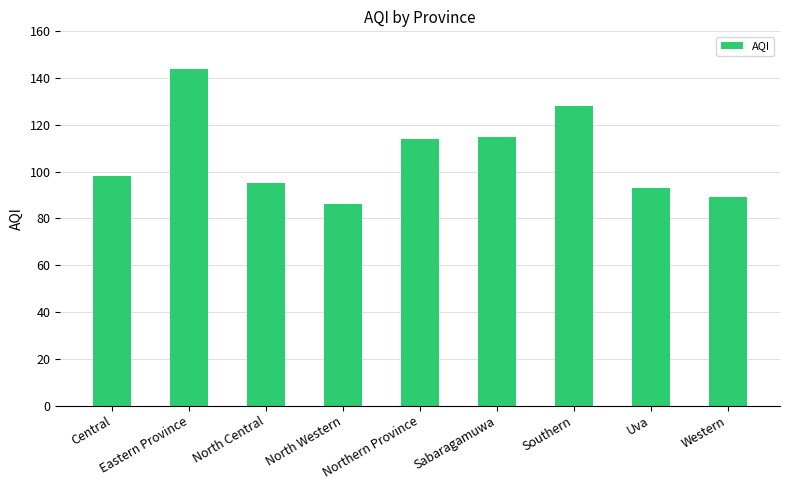

Which category has the highest value across all series?

Eastern Province